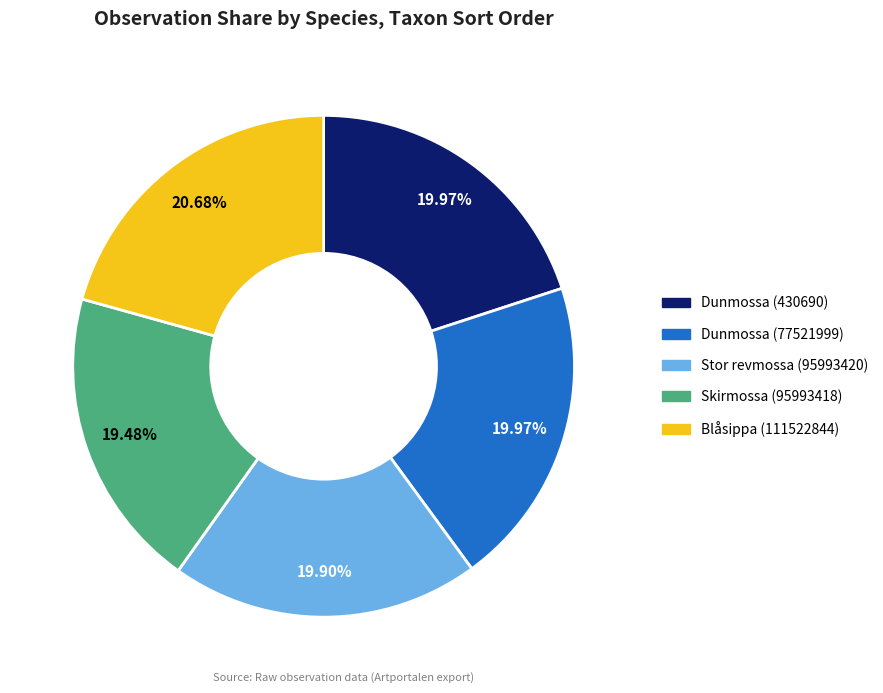

To the nearest percent, what is the combined percentage of Blåsippa (111522844) and Stor revmossa (95993420)?

41%